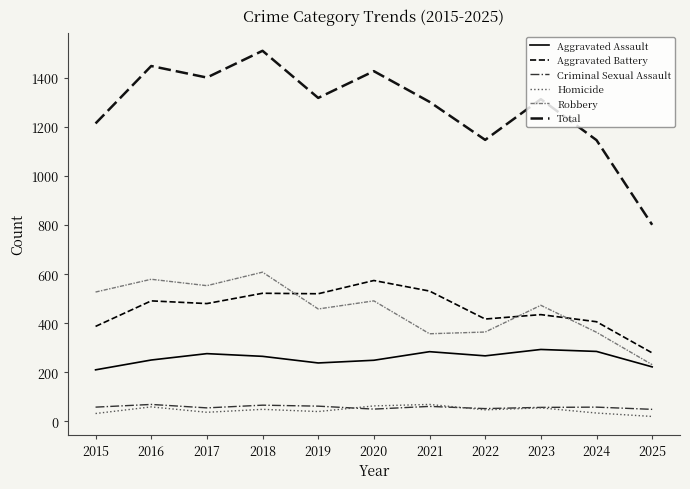

List the labels in order of Aggravated Assault value, largest first.

2023, 2024, 2021, 2017, 2022, 2018, 2016, 2020, 2019, 2025, 2015